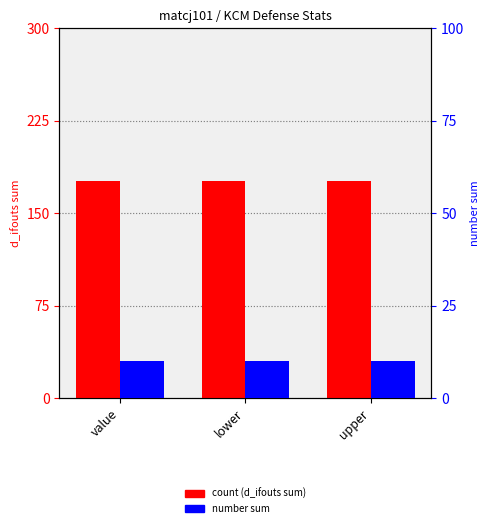

Between value and upper, which is larger?

value